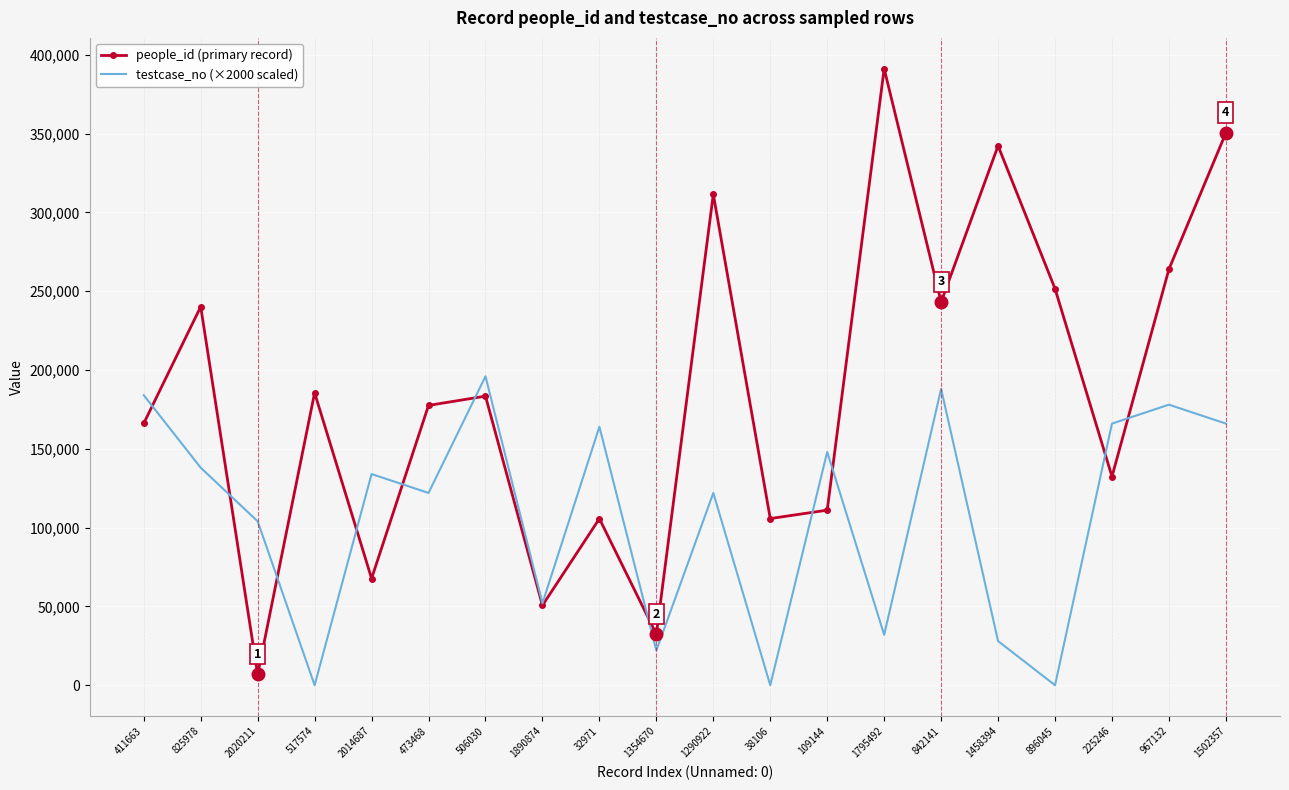

True or false: people_id (primary record) and testcase_no (×2000 scaled) cross at least once.

True